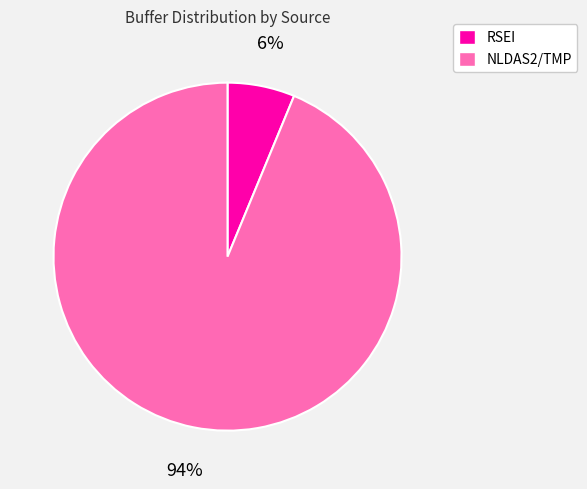

To the nearest percent, what is the average slice percentage?

50%